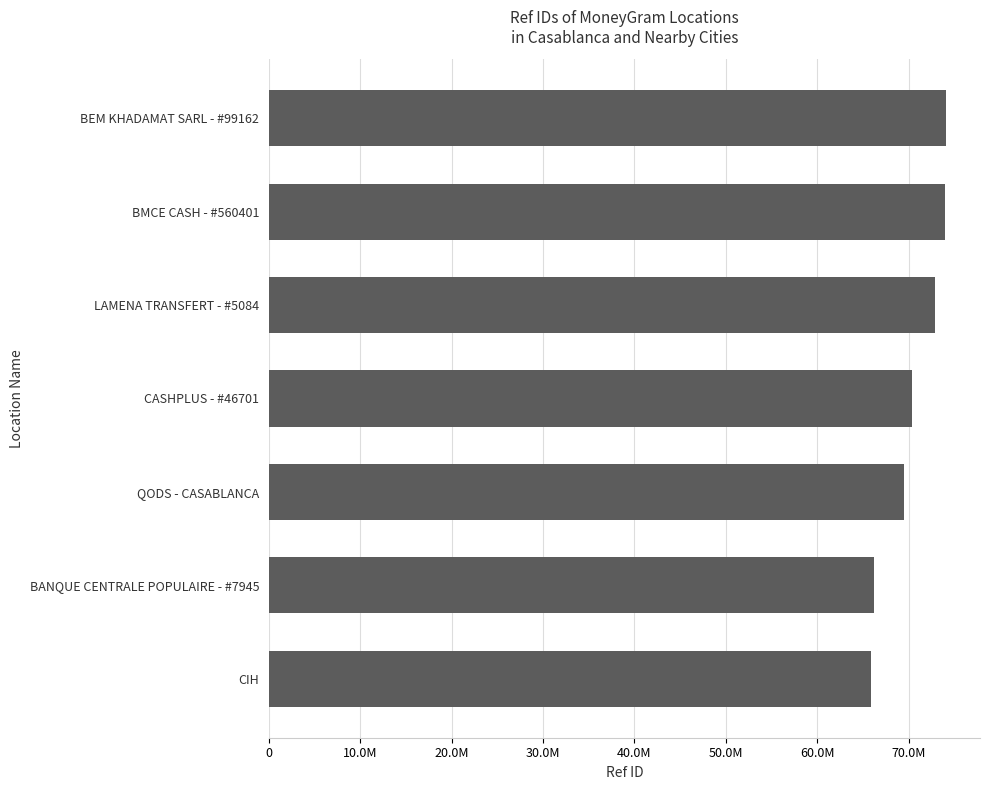

Are the bars horizontal?

Yes